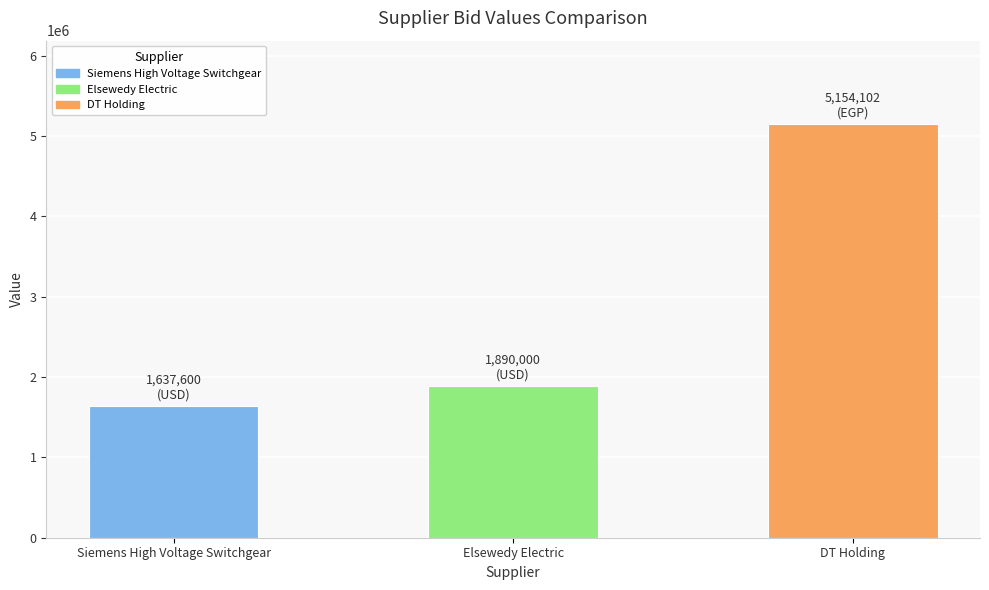

What is the value of the 1st bar from the left?

1637600